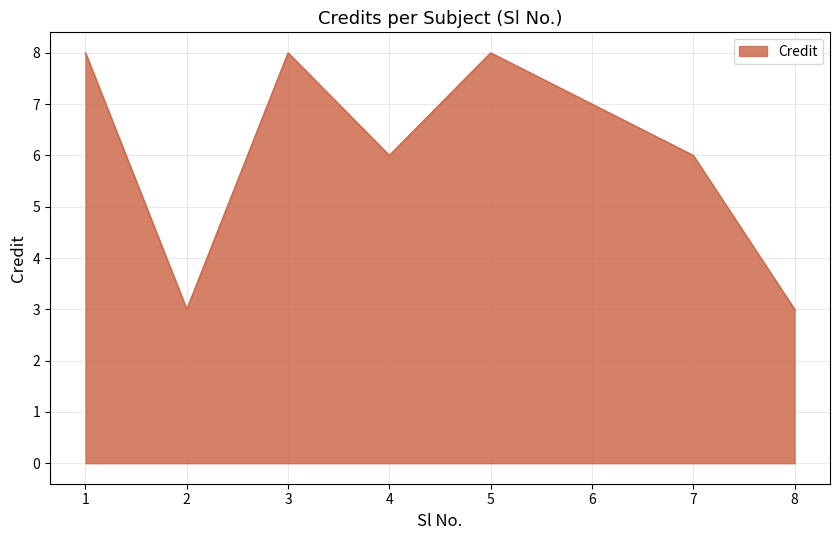

What is the difference between the maximum and minimum values?

5